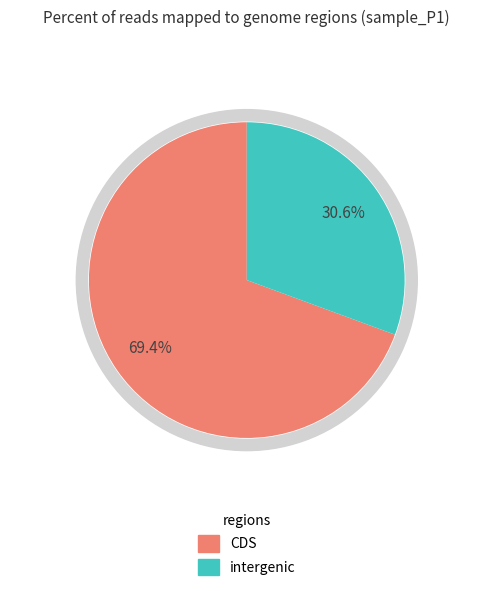

Does 17 account for over 50% of the chart?

No